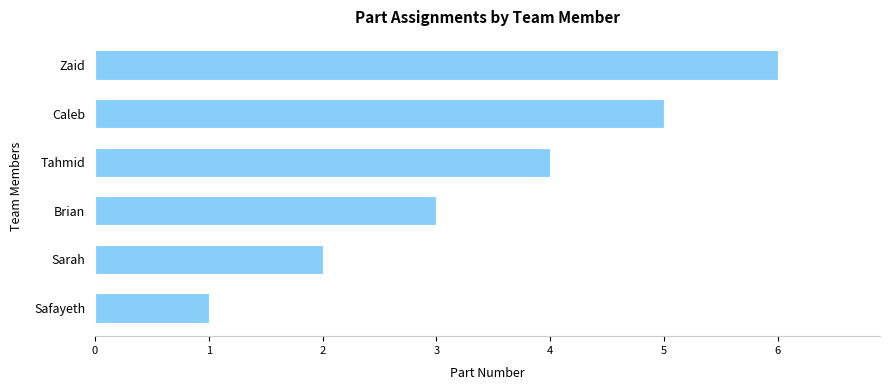

What is the smallest value displayed?

1